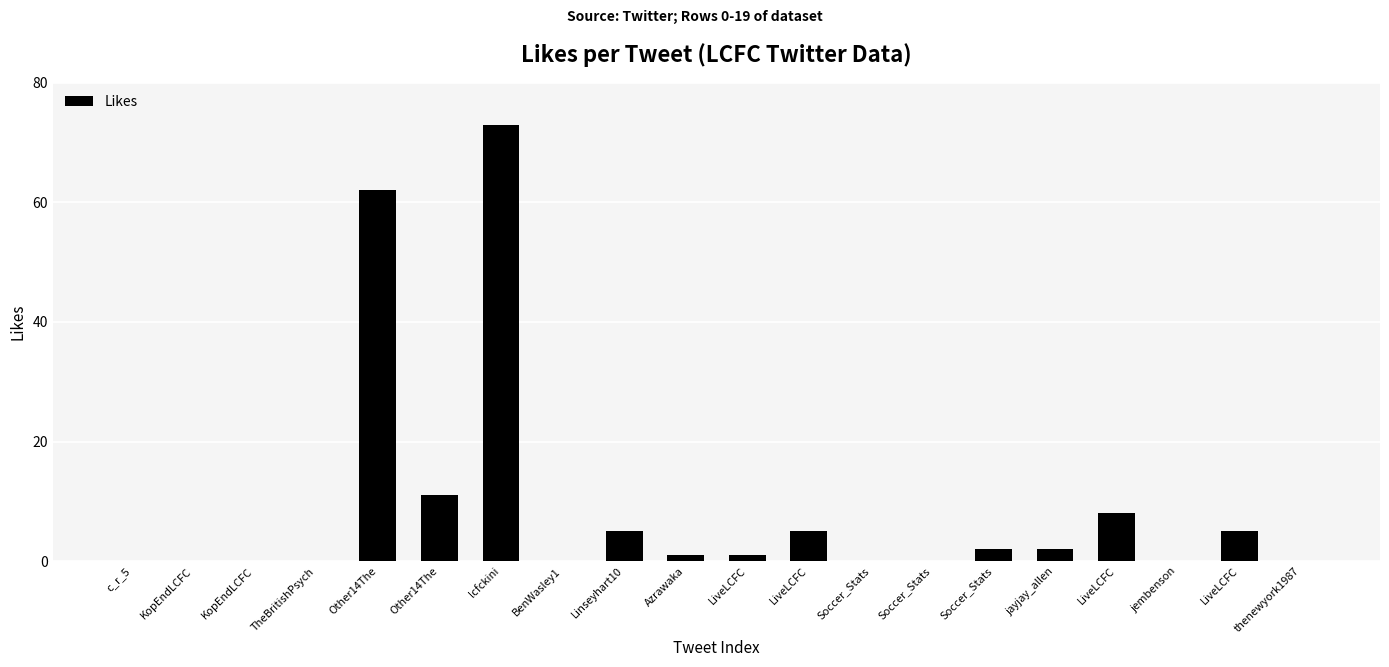

What is the difference between the values at Linseyhart10 and jayjay_allen?

3